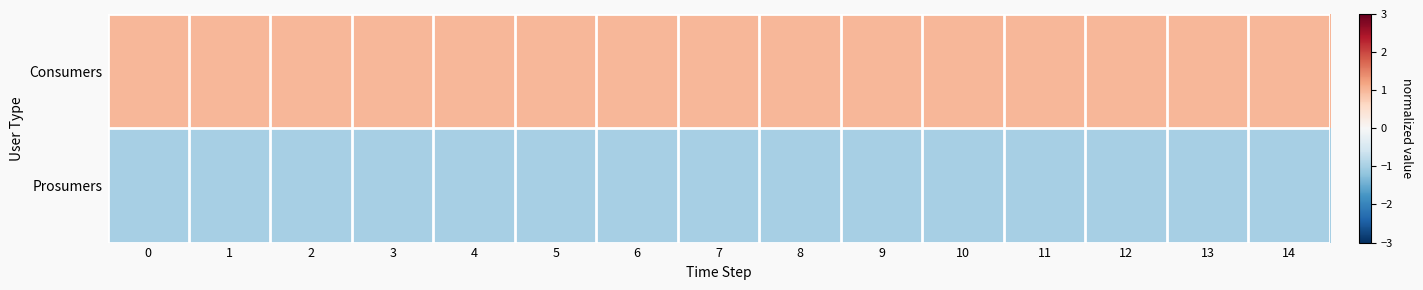

At 7, list the series in order from smallest to largest.

Prosumers, Consumers